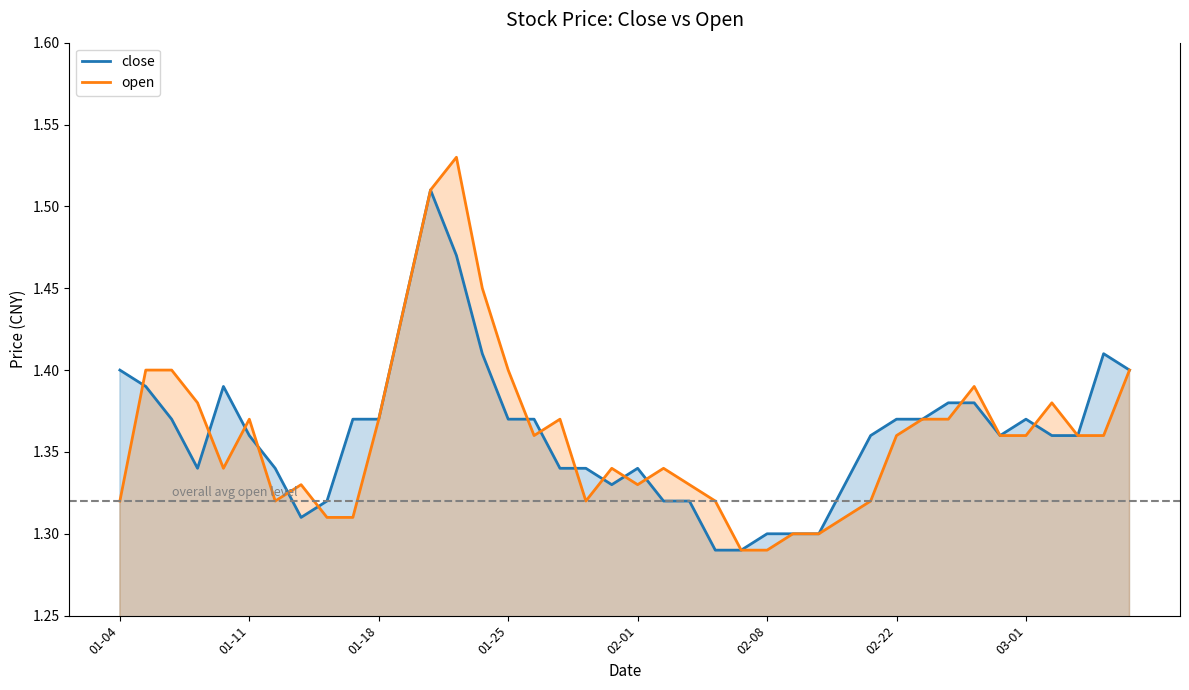

What are all the series names shown in the legend?

close, open